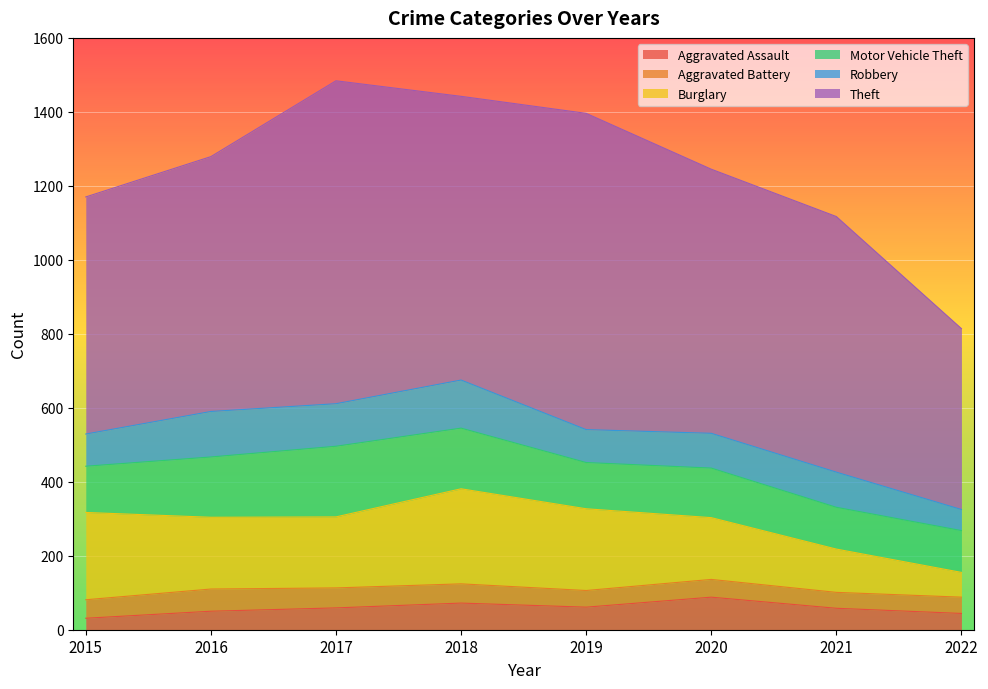

Rank the categories by Motor Vehicle Theft value from highest to lowest.

2017, 2018, 2016, 2020, 2015, 2019, 2021, 2022